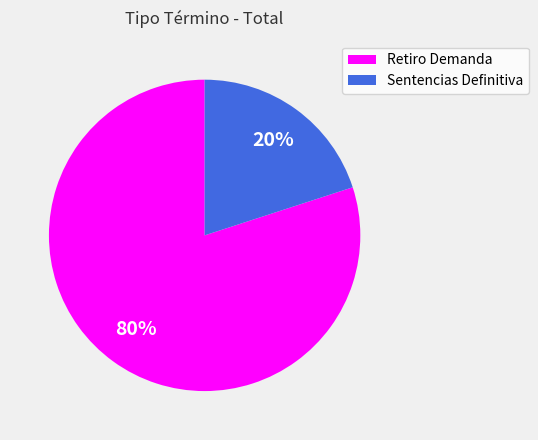

To the nearest percent, what is the difference between the Retiro Demanda and Sentencias Definitiva slice percentages?

60%